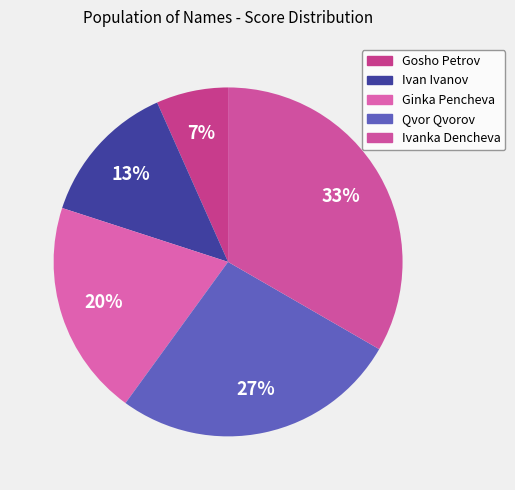

What is the largest slice in the pie chart?

Ivanka Dencheva